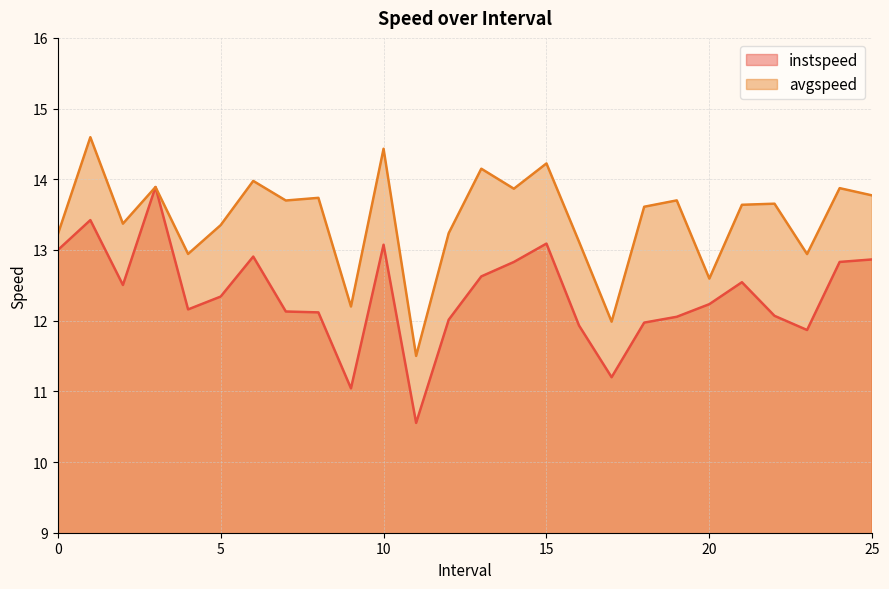

Reading left to right, transcribe all the data shown in this chart.

instspeed: 0.0=13.0	1.0=13.4	2.0=12.5	3.0=13.9	4.0=12.2	5.0=12.3	6.0=12.9	7.0=12.1	8.0=12.1	9.0=11.0	10.0=13.1	11.0=10.6	12.0=12.0	13.0=12.6	14.0=12.8	15.0=13.1	16.0=11.9	17.0=11.2	18.0=12.0	19.0=12.1	20.0=12.2	21.0=12.5	22.0=12.1	23.0=11.9	24.0=12.8	25.0=12.9
avgspeed: 0.0=13.2	1.0=14.6	2.0=13.4	3.0=13.9	4.0=12.9	5.0=13.4	6.0=14.0	7.0=13.7	8.0=13.7	9.0=12.2	10.0=14.4	11.0=11.5	12.0=13.2	13.0=14.1	14.0=13.9	15.0=14.2	16.0=13.1	17.0=12.0	18.0=13.6	19.0=13.7	20.0=12.6	21.0=13.6	22.0=13.7	23.0=12.9	24.0=13.9	25.0=13.8